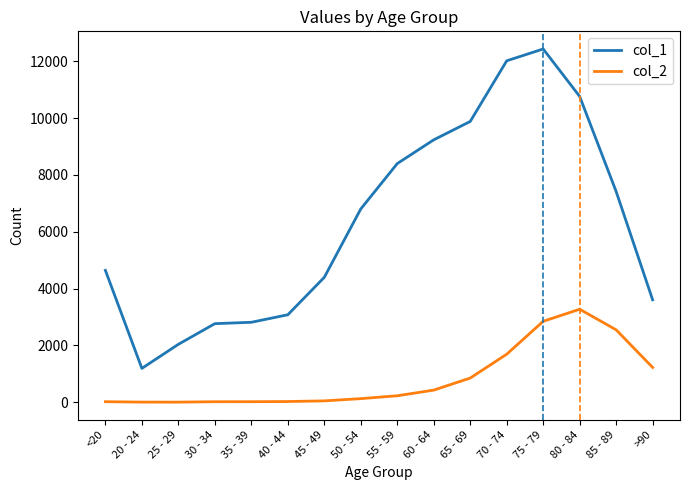

True or false: col_2 and col_1 intersect in this chart.

False